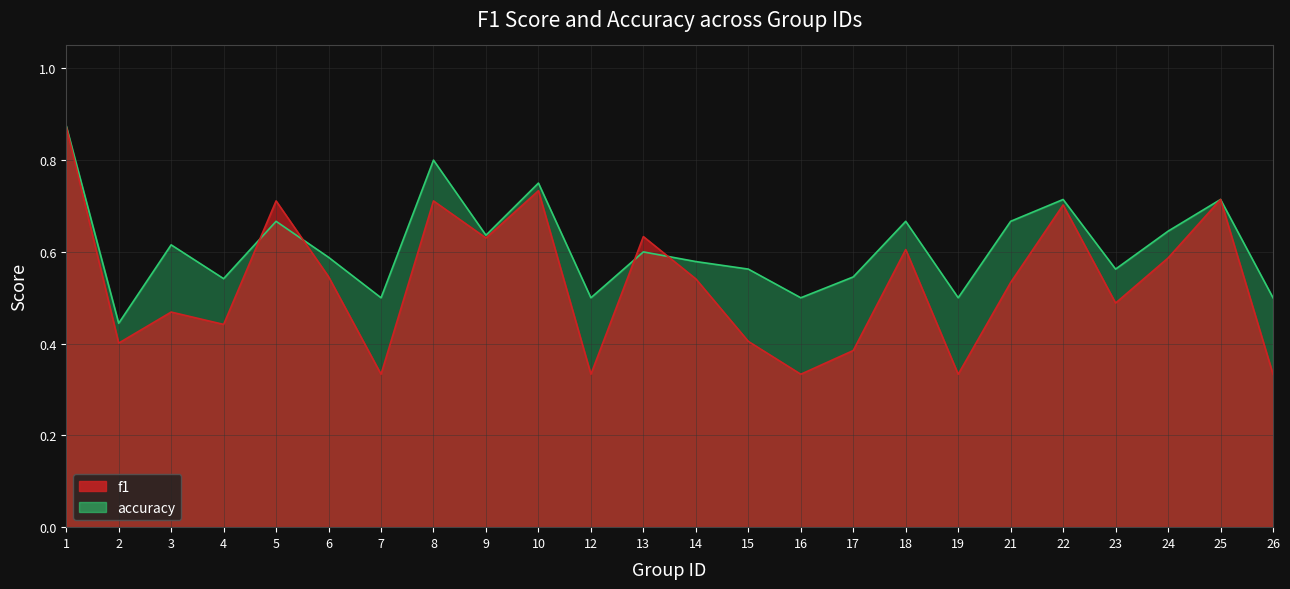

How many f1 values are between 0 and 1?

24